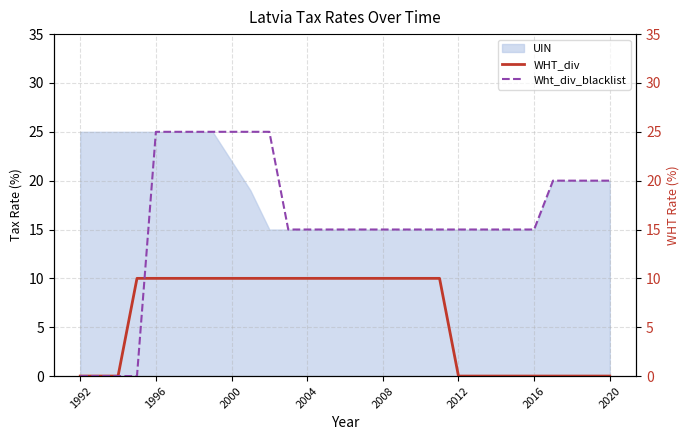

The UIN series shows 22 at 2000. True or false?

True